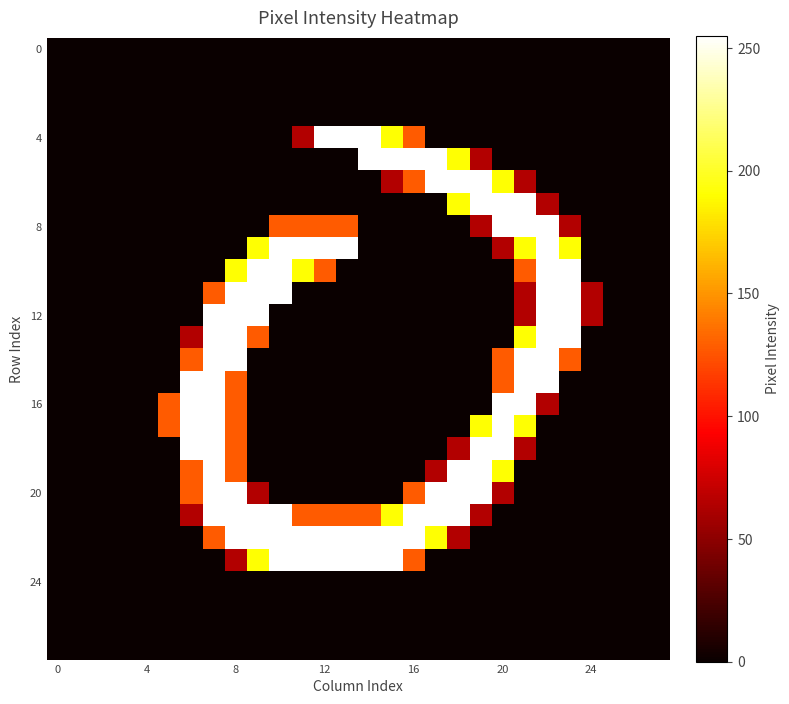

At which category is the sum across all series the highest?

7